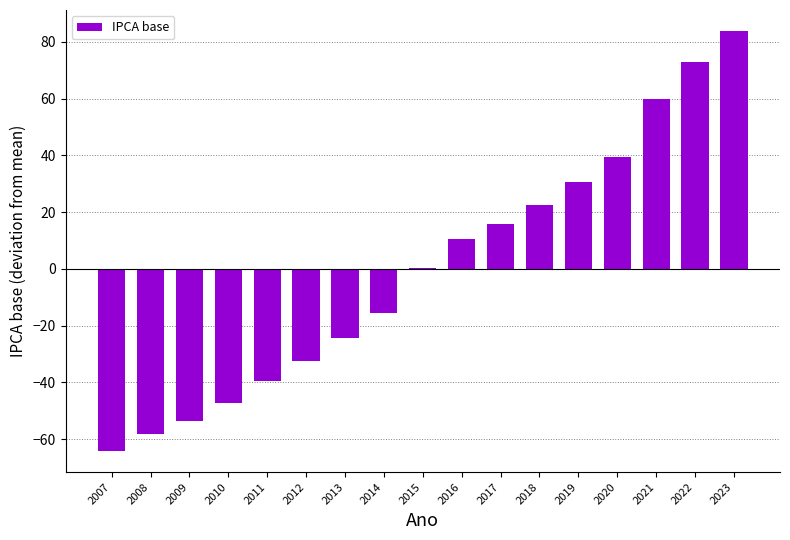

What is the change in value from 2007 to 2018?

+86.7